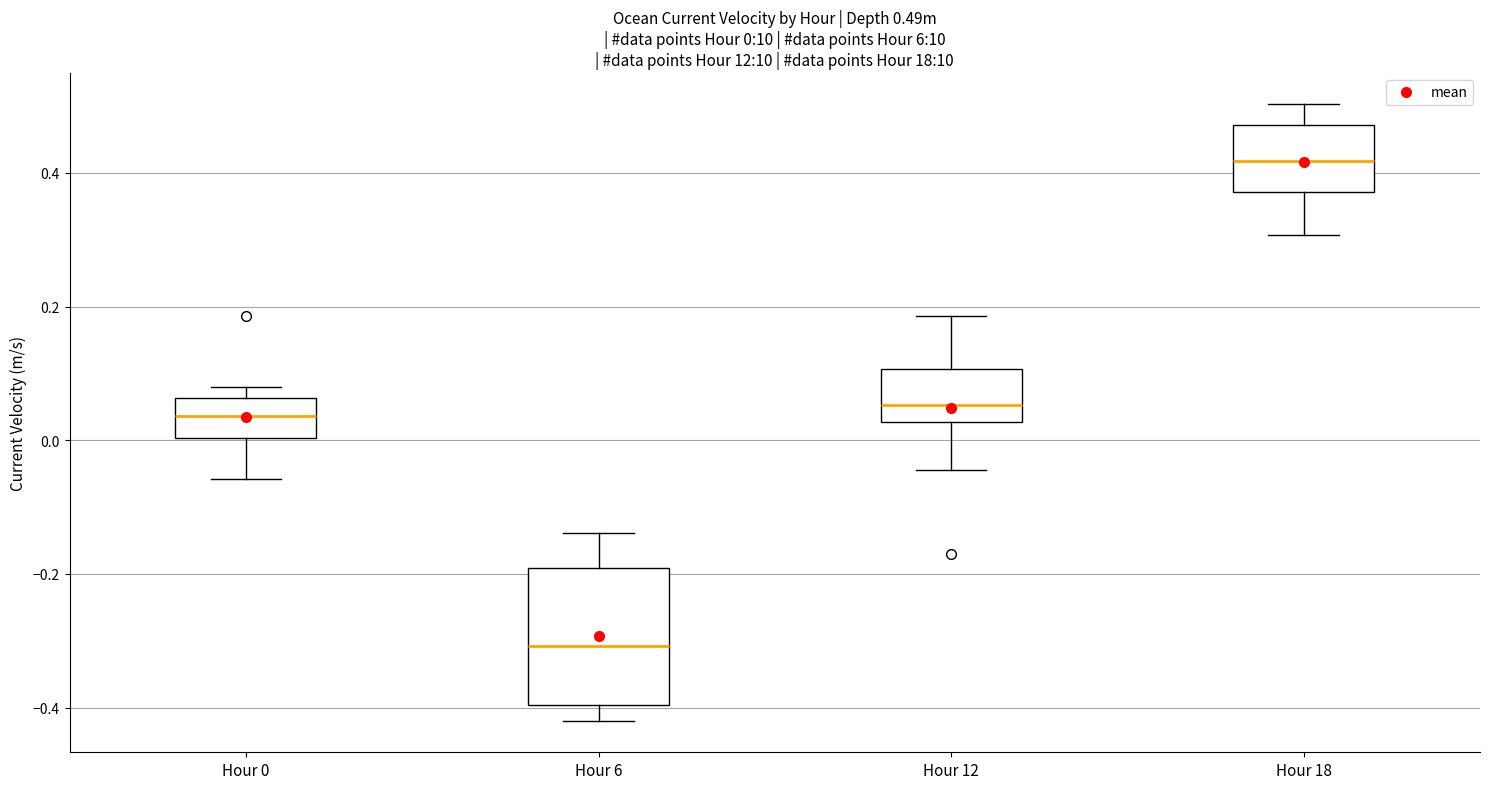

Comparing the boxes themselves (not the whiskers), which one is the tallest?

Hour 6